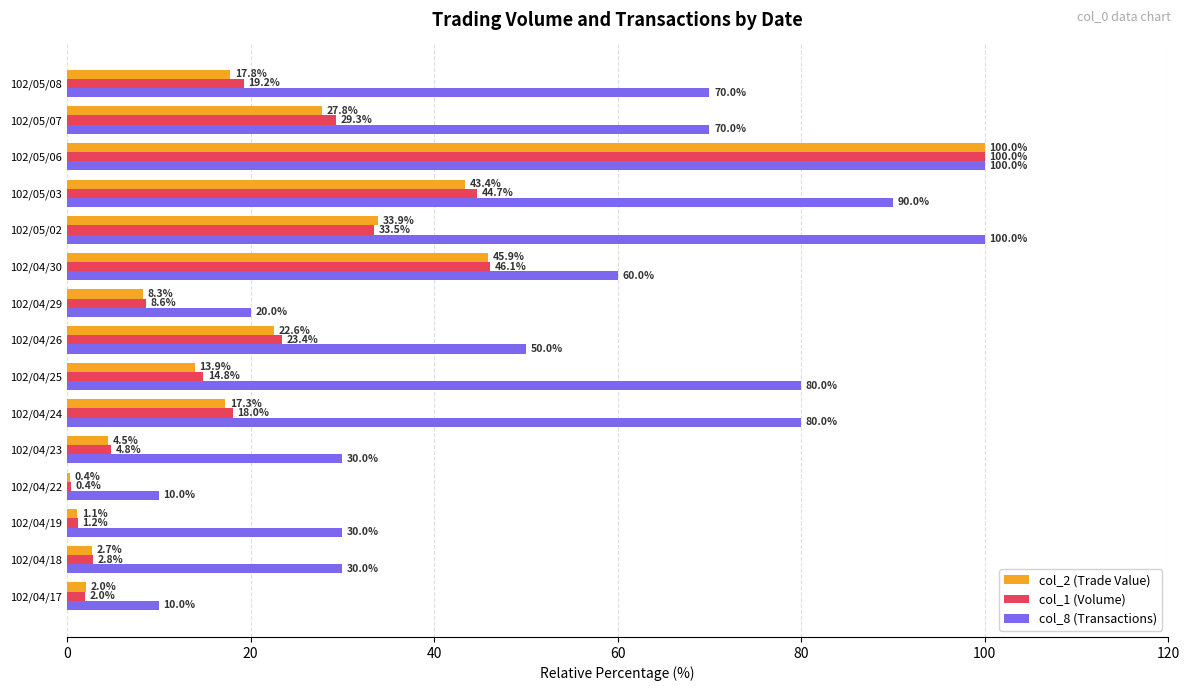

How many values in the col_1 (Volume) series exceed 18?

8